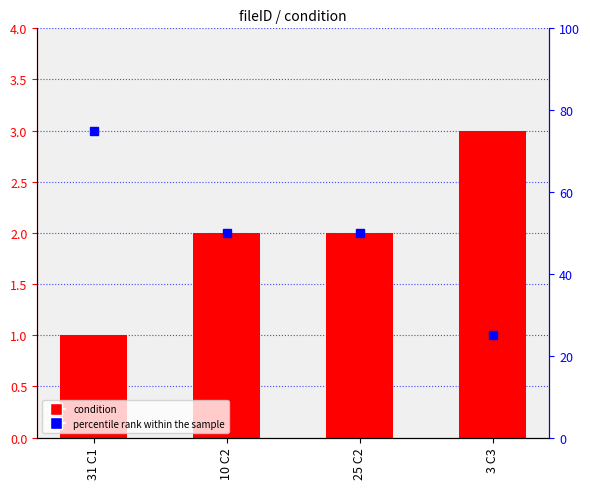

What is the spread (max minus min) of values at 10 C2?

48